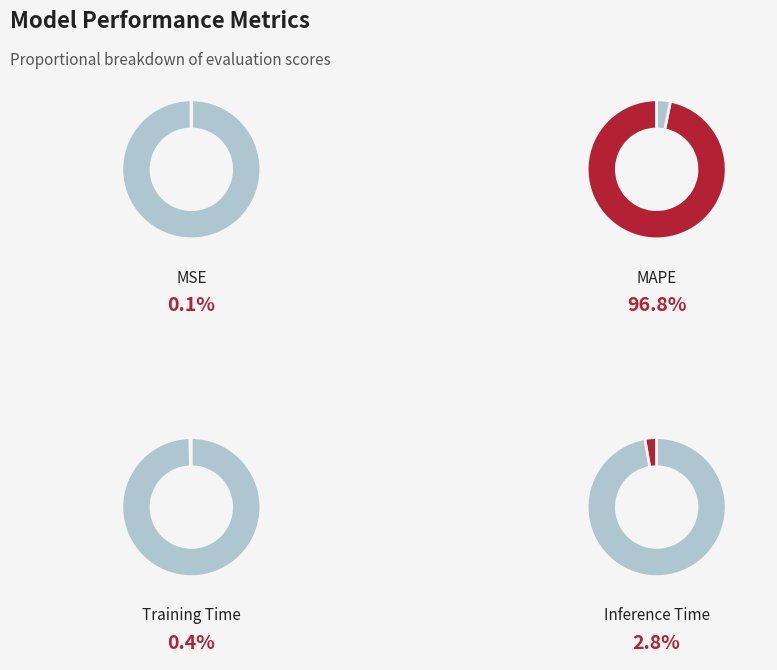

How many slices are in this pie chart?

4